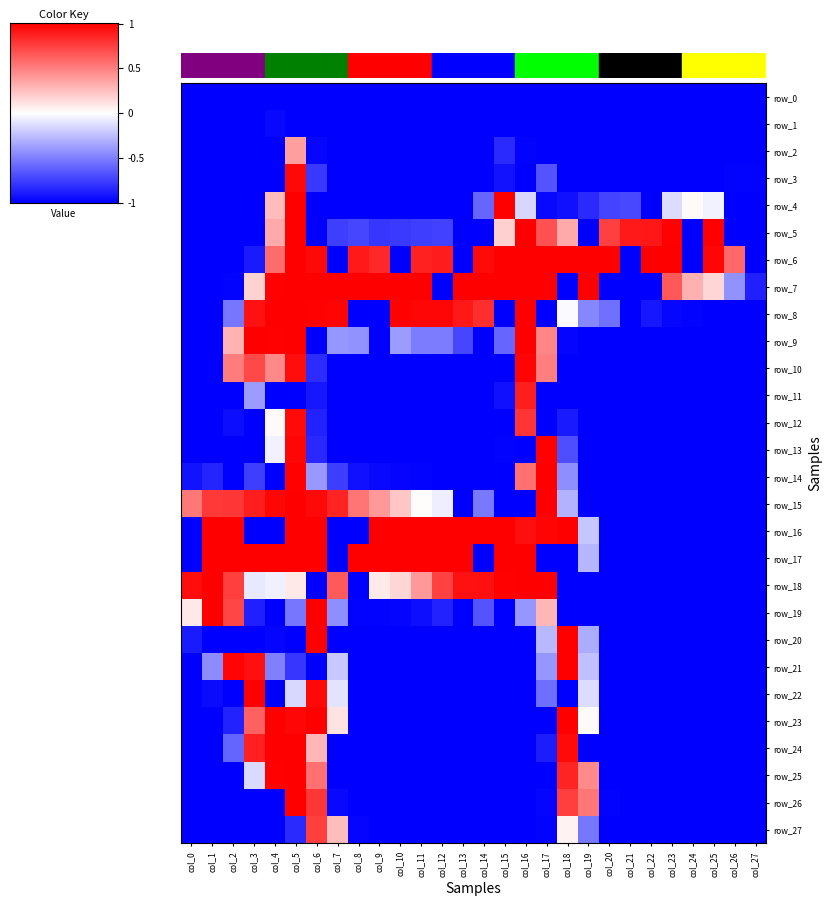

What is the sum of all row_4 values?

-17.9